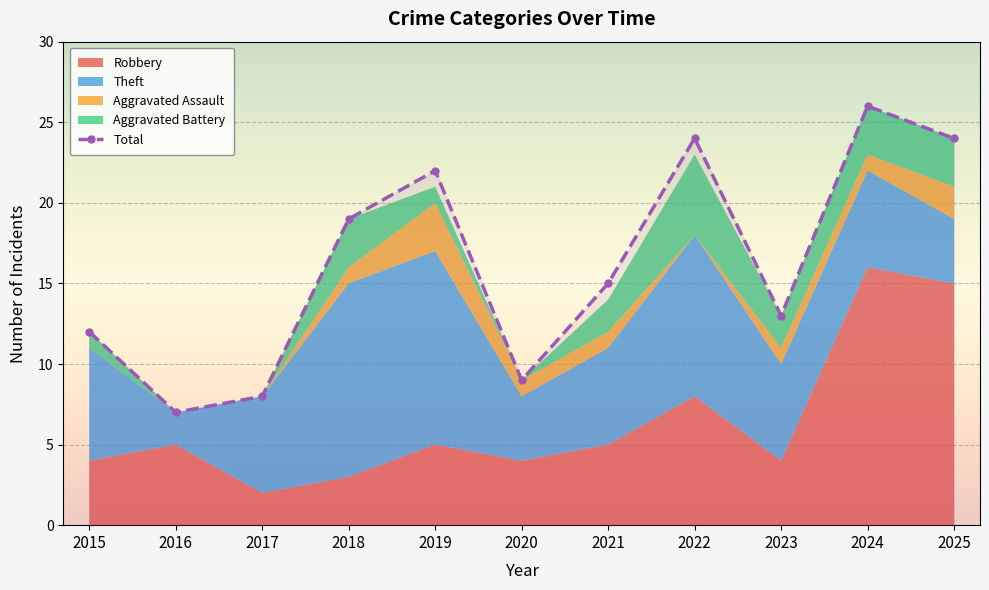

What is the sum of the values at 2022 and 2020?

33